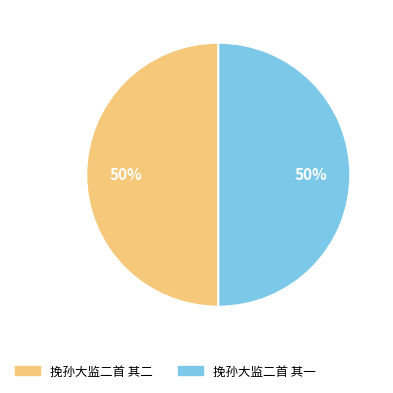

True or false: 挽孙大监二首 其二 accounts for 65% of the total.

False